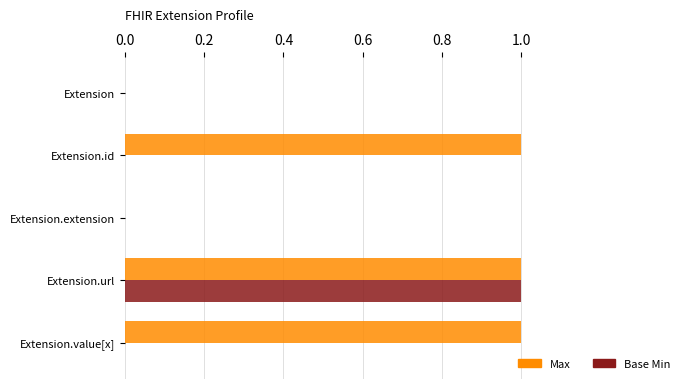

Between Extension and Extension.id, which series saw the biggest shift?

Max